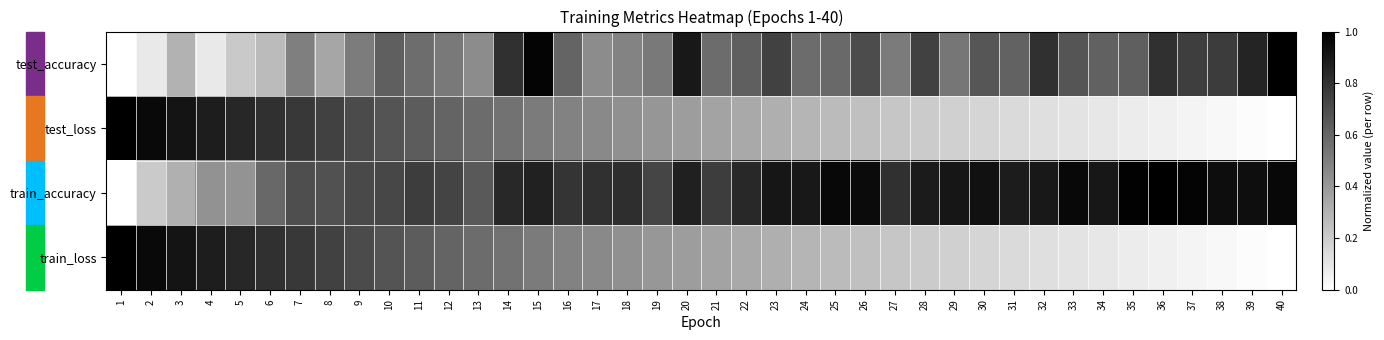

Between 18 and 25, which is larger?

25